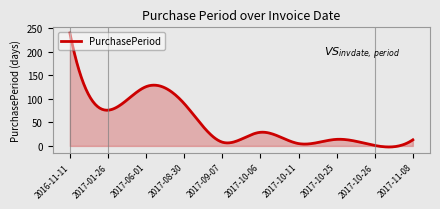

What is the greatest value displayed?

240.0